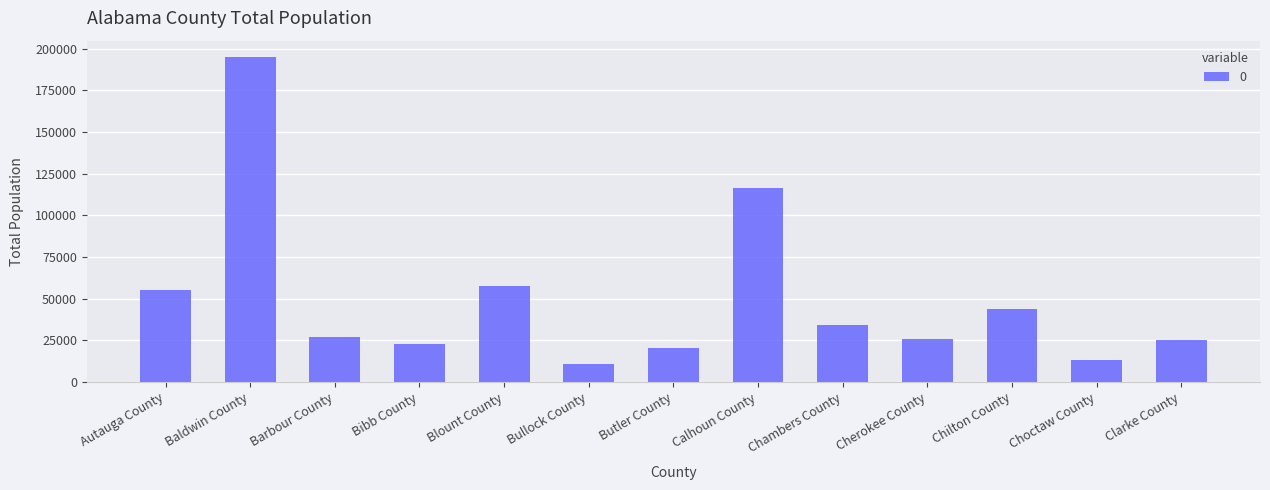

Does the chart contain stacked bars?

No